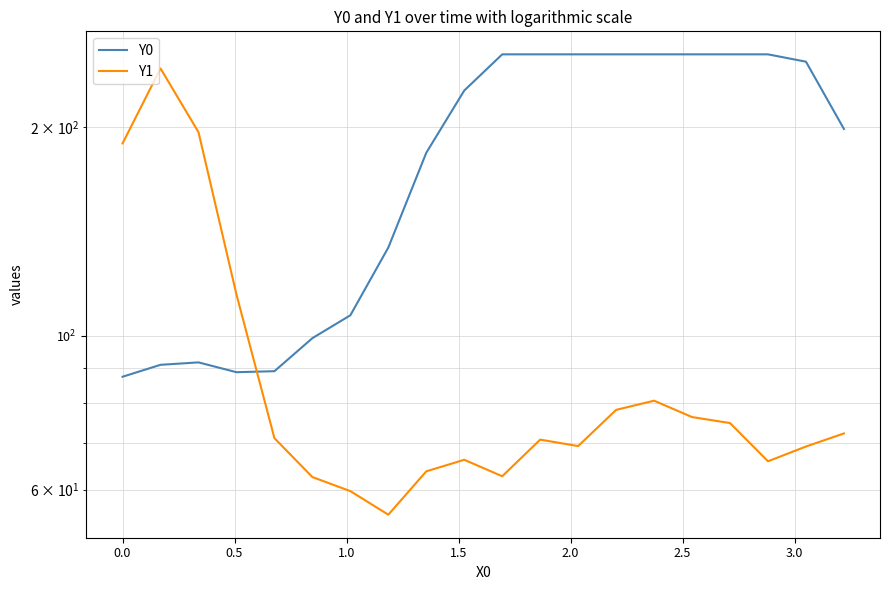

Reading left to right, transcribe all the data shown in this chart.

Y0: 87.3	90.9	91.6	88.7	89.0	99.3	107.1	134.2	183.9	226.1	255.0	255.0	255.0	255.0	255.0	255.0	255.0	255.0	248.8	199.0
Y1: 189.7	243.3	196.9	114.8	71.2	62.6	59.7	55.2	63.8	66.3	62.7	70.9	69.4	78.2	80.6	76.4	74.9	65.9	69.3	72.3